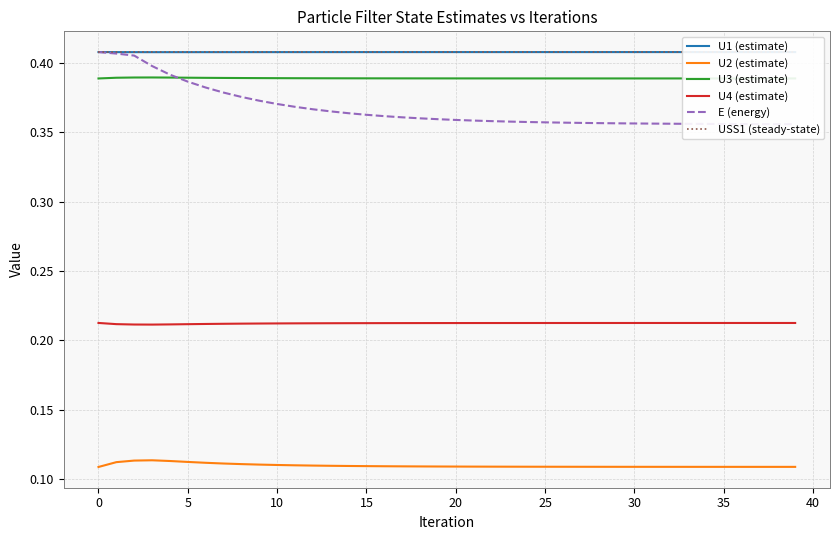

What is the total value across all series at 25?

1.9